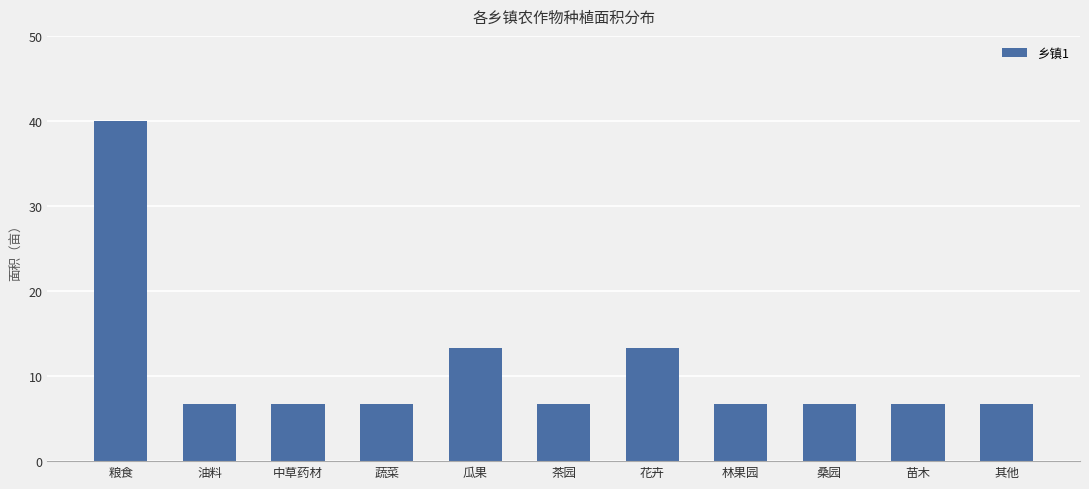

What is the label of the 7th bar from the left?

花卉